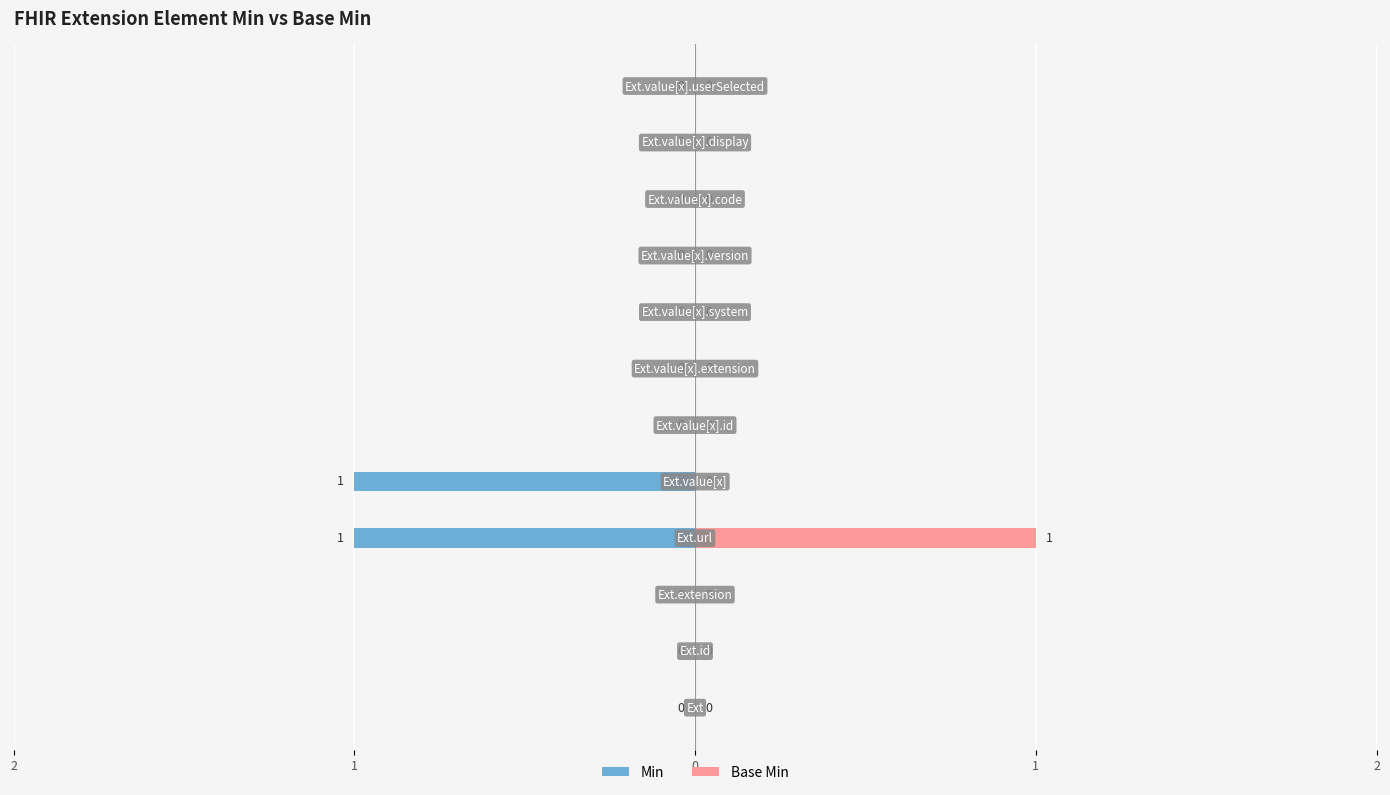

Does the chart contain any negative values?

No